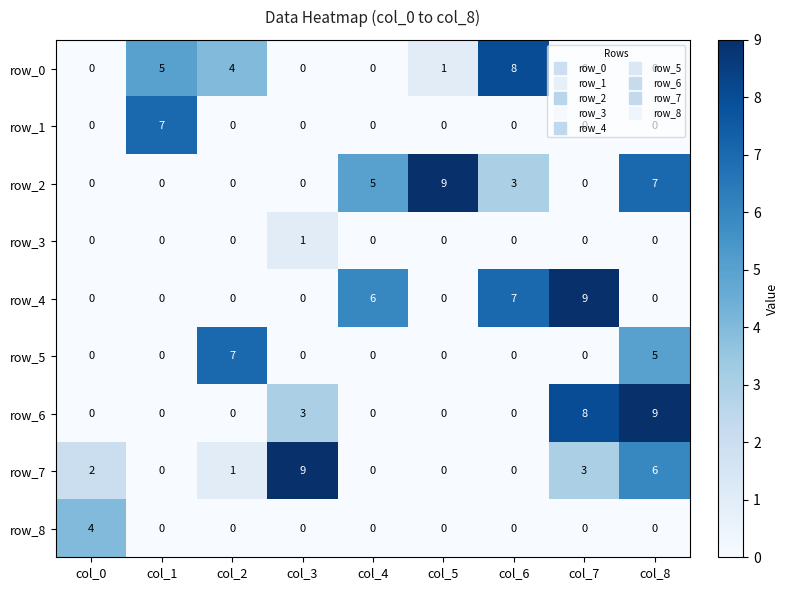

What is the total value across all series at col_5?

10